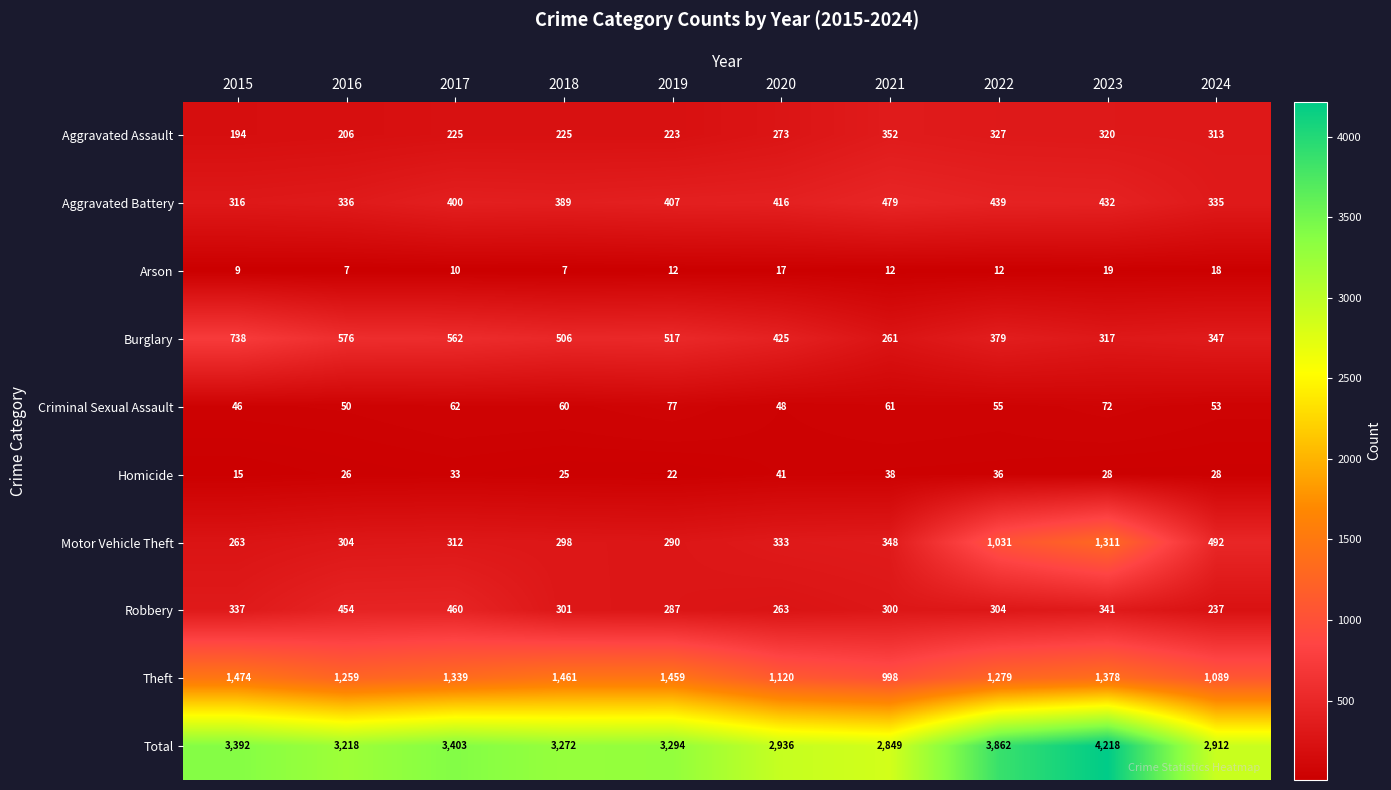

Rank the series by their maximum value, from lowest to highest.

Arson, Homicide, Criminal Sexual Assault, Aggravated Assault, Robbery, Aggravated Battery, Burglary, Motor Vehicle Theft, Theft, Total